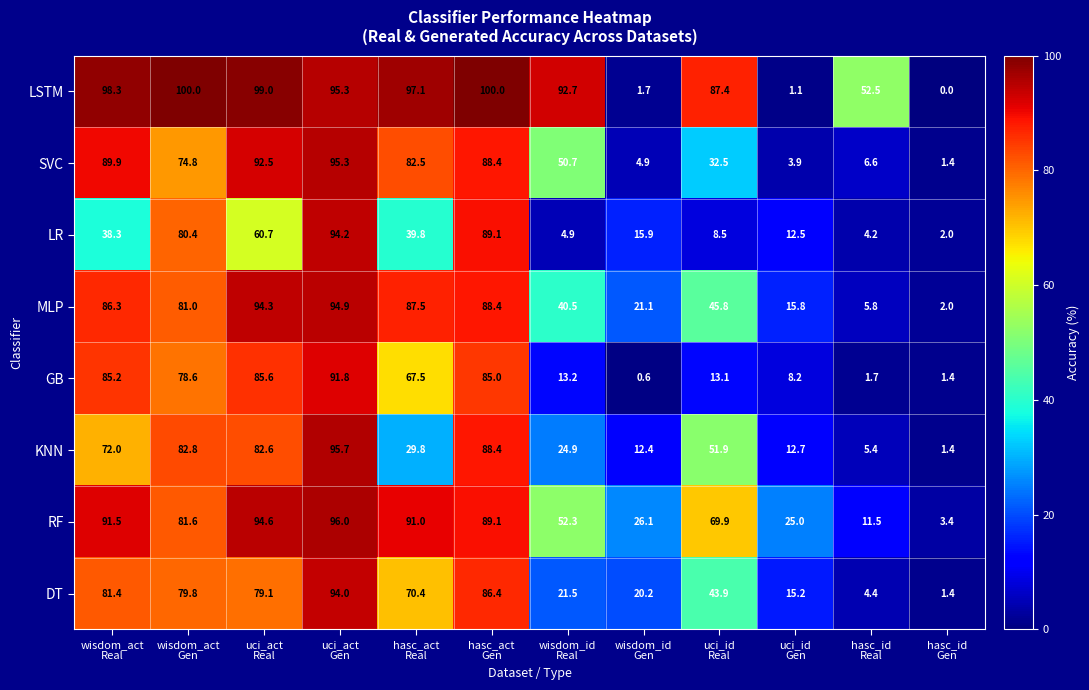

What is the sum of all LSTM values?

825.1